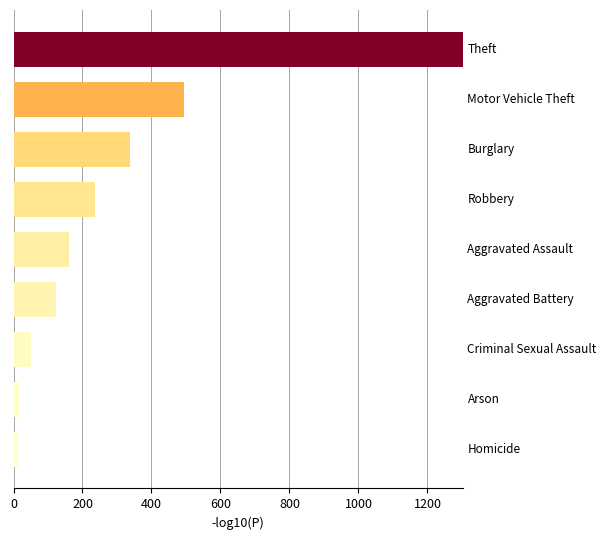

What is the difference between the second highest and second lowest values?

478